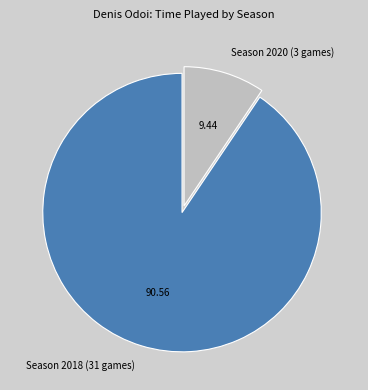

Combined, do Season 2018 (31 games) and Season 2020 (3 games) account for over 50%?

Yes